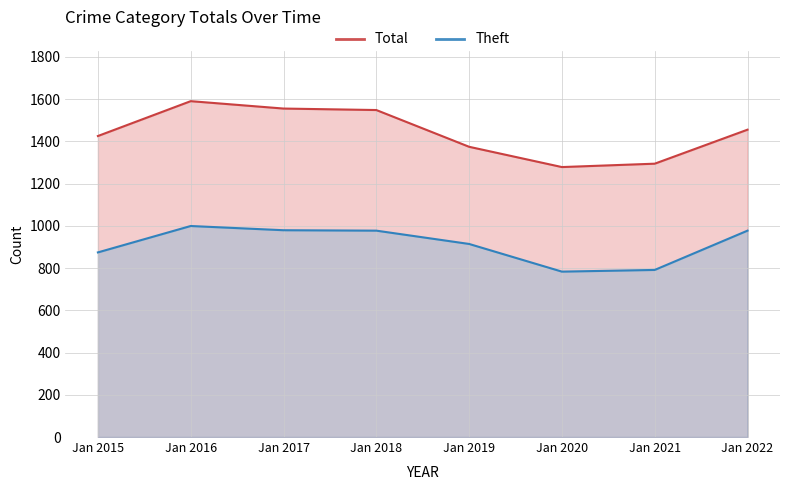

What is the value of the Theft point at the 3rd from the left?

979